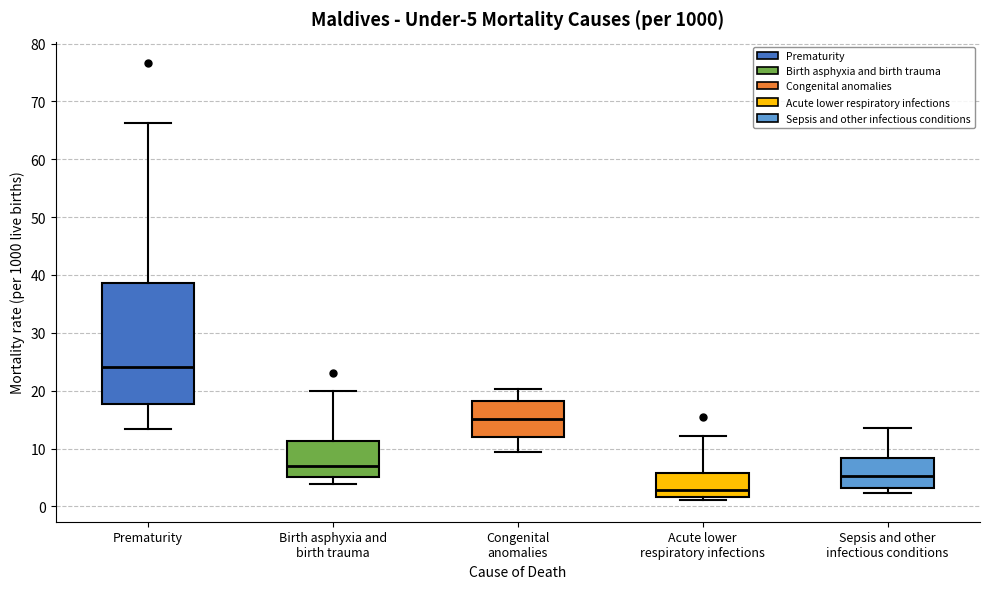

Which box has the lowest median line?

Acute lower respiratory infections